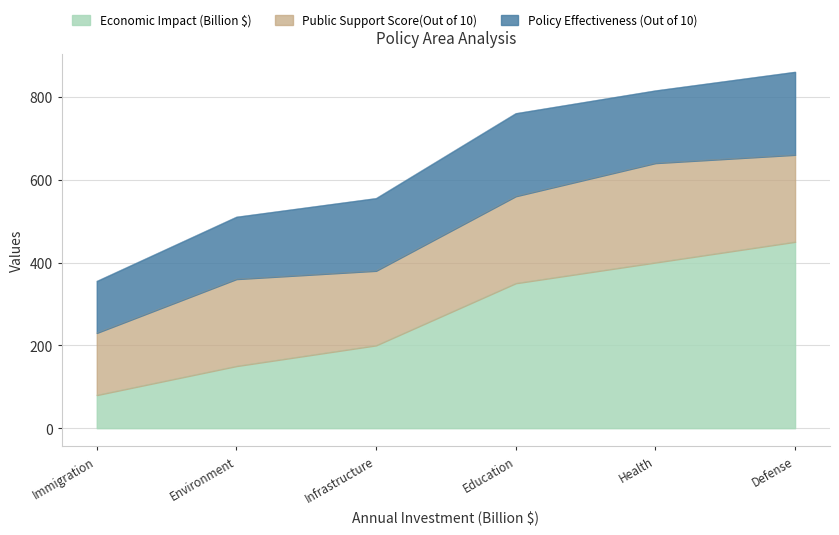

True or false: Economic Impact (Billion $) and Policy Effectiveness (Out of 10) cross at least once.

False